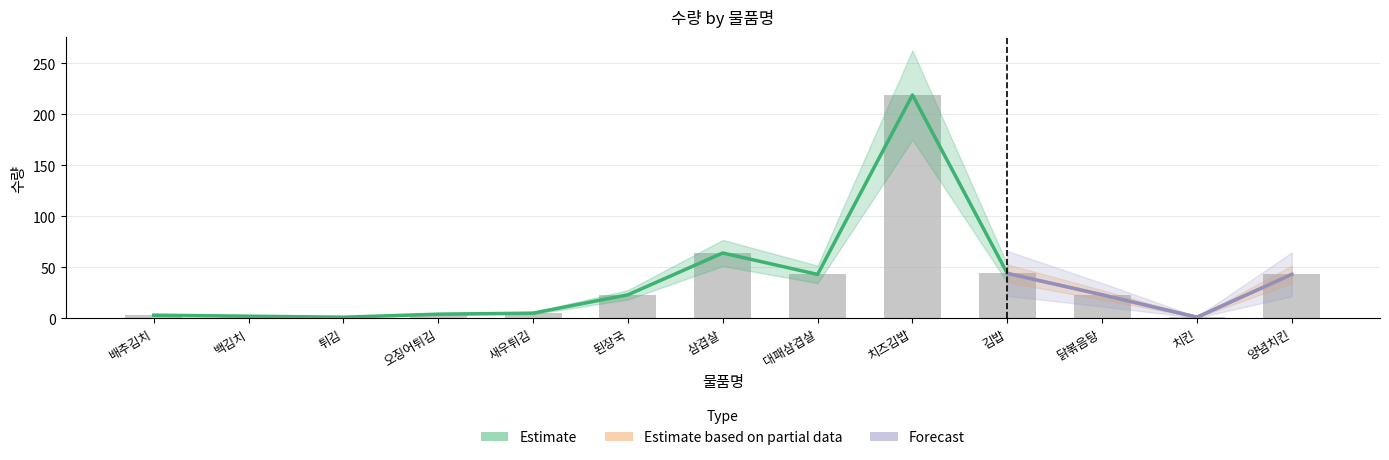

Which category has the lowest value across all series?

튀김